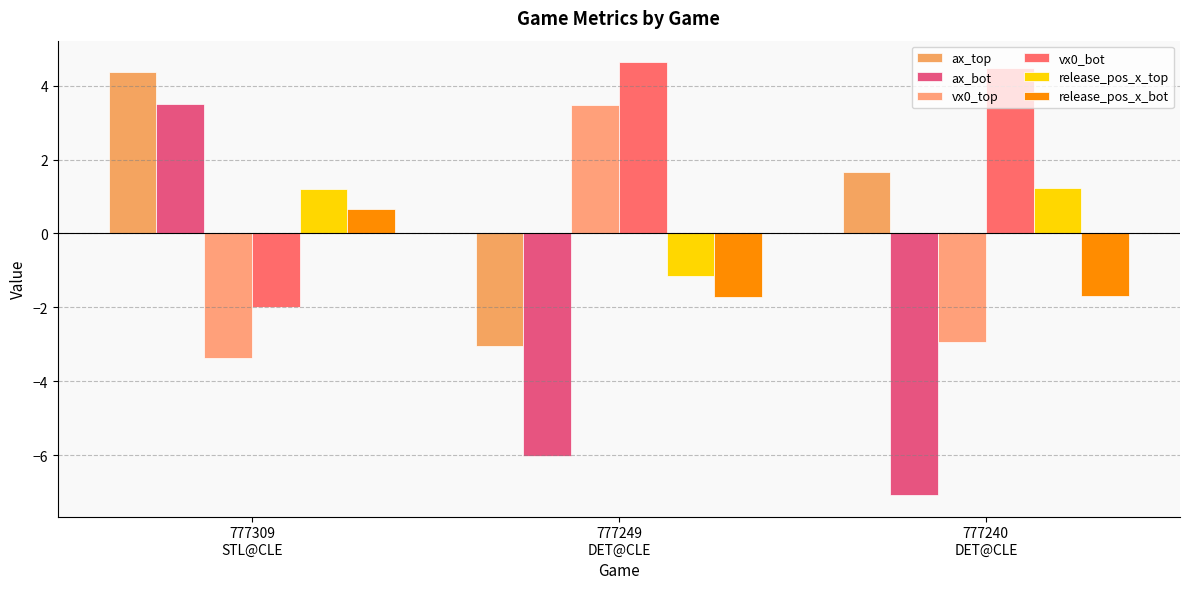

How many categories are shown in the chart?

3